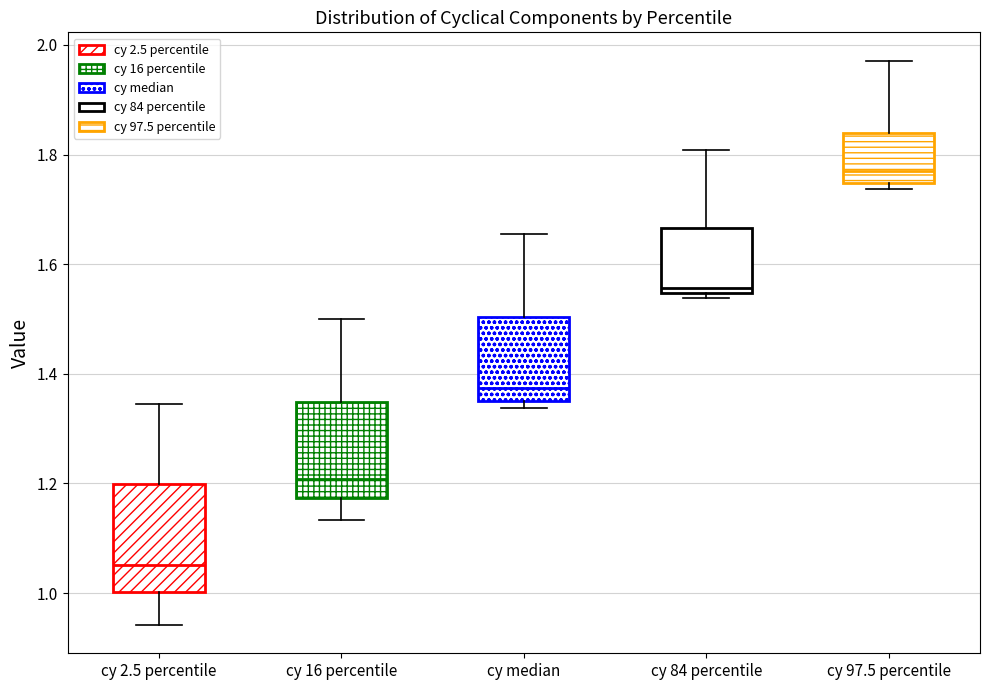

Which box is the tallest, from its lower edge to its upper edge?

cy 2.5 percentile